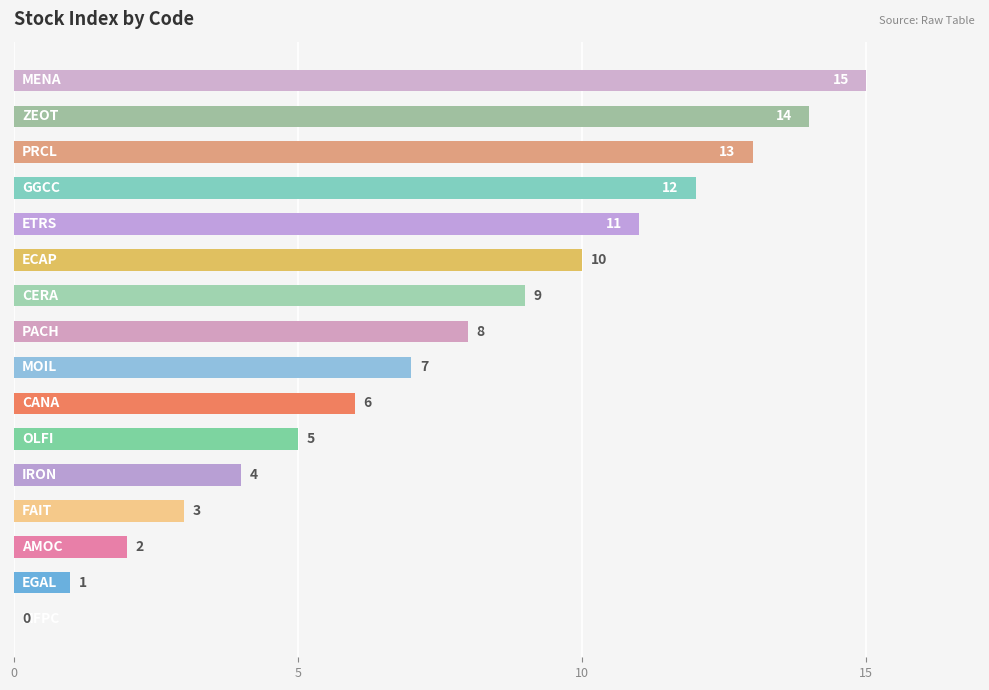

What is the greatest value displayed?

15